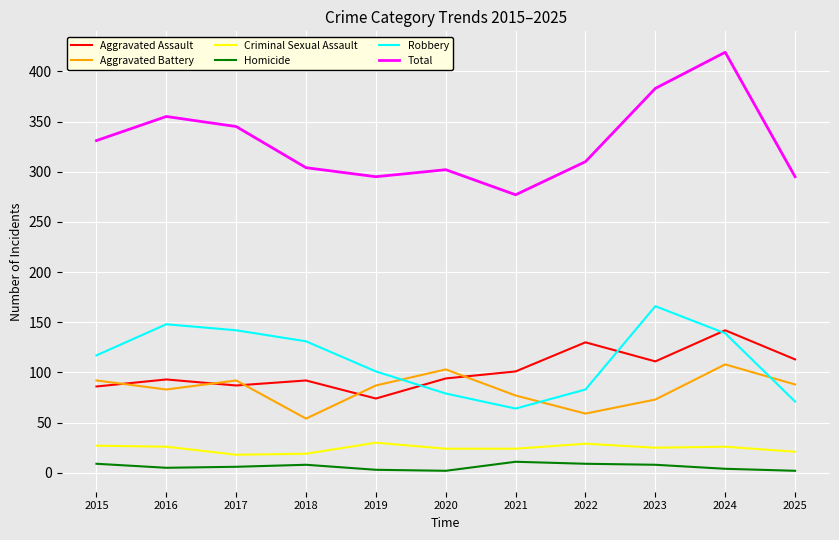

At which label does Robbery reach its peak?

2023